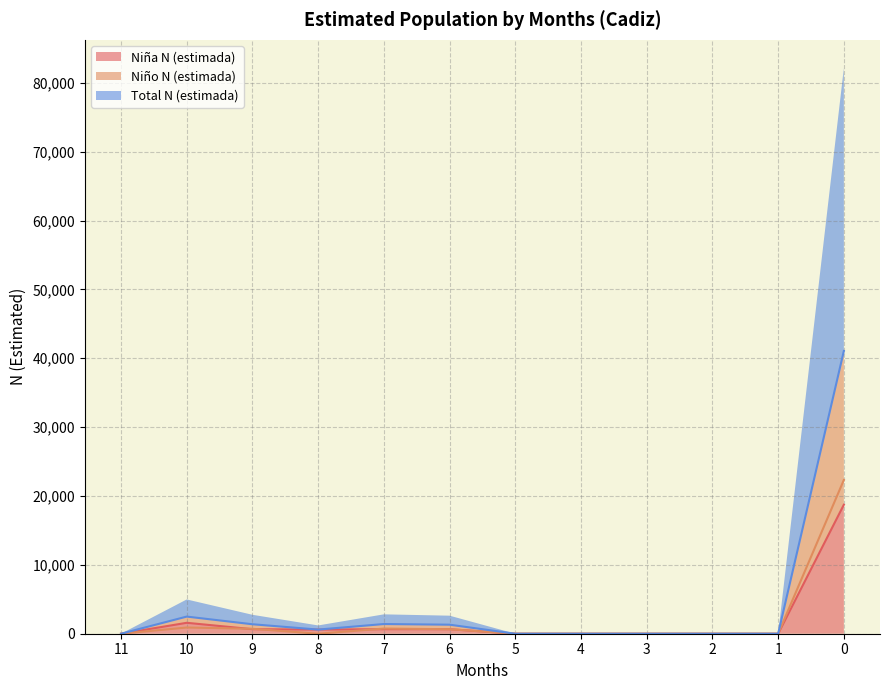

What is the total value across all series at 8?

1202